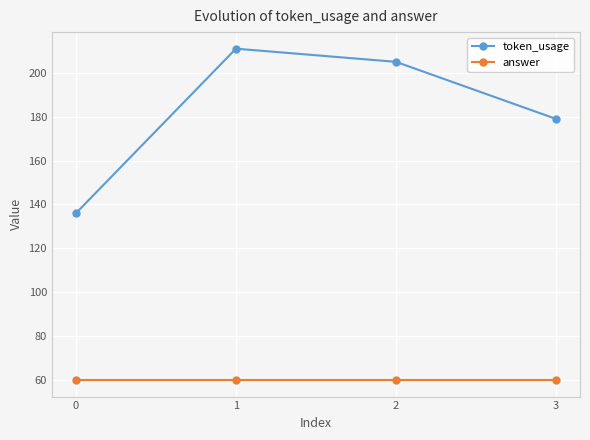

Reading left to right, transcribe all the data shown in this chart.

token_usage: 136	211	205	179
answer: 60	60	60	60